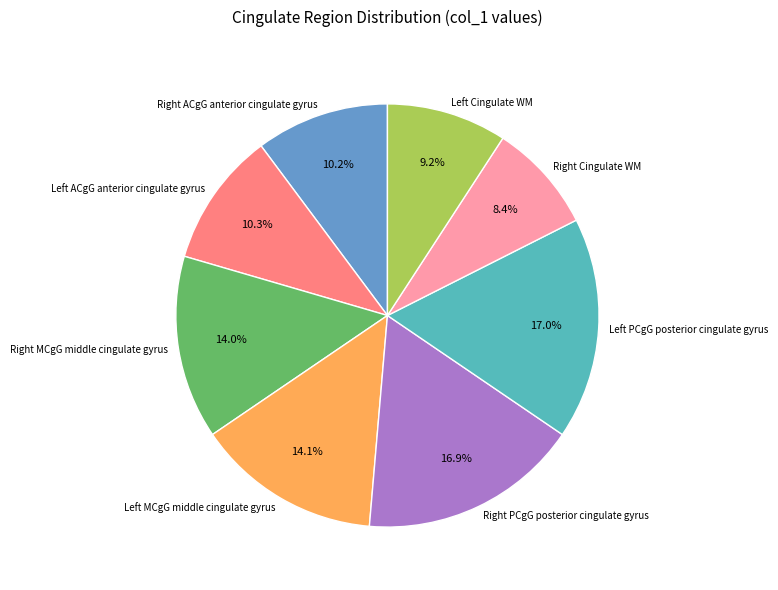

Is there any slice that represents more than half of the pie?

No